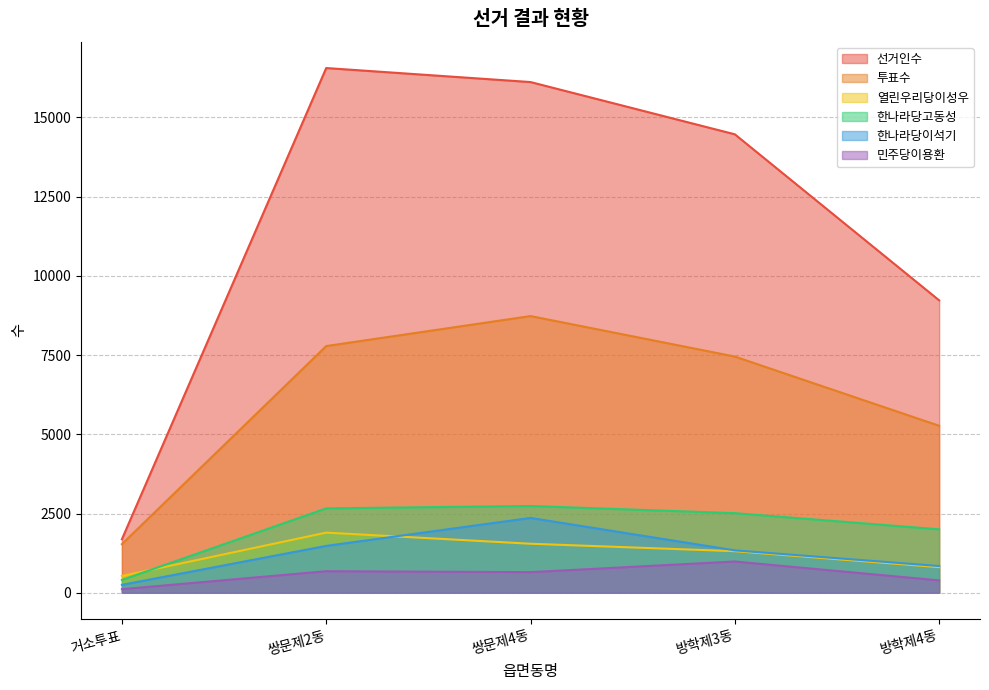

How many values in the 선거인수 series are below 14466?

2